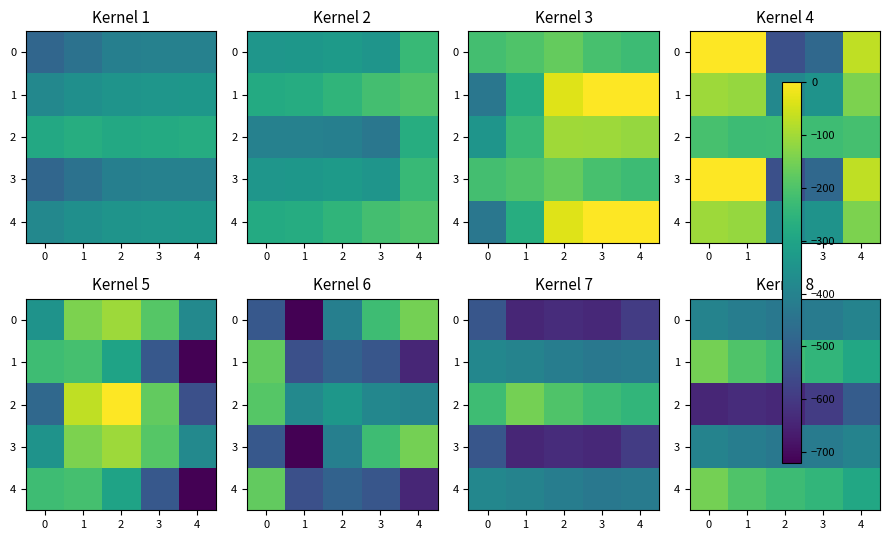

What is the average value of the 2 series?

-603.3